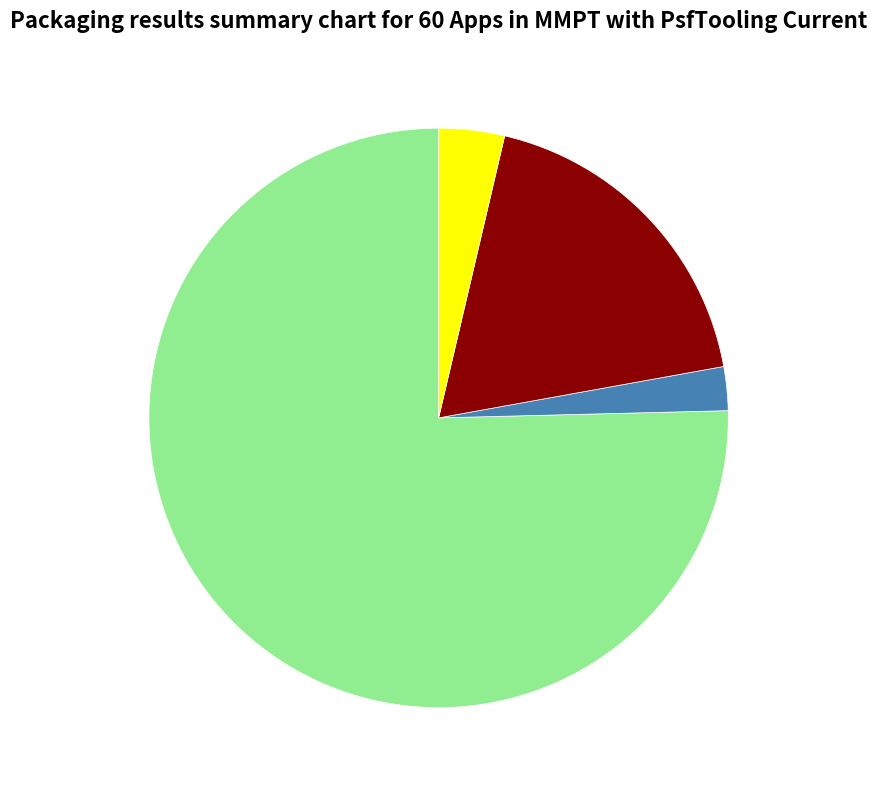

Is there any slice that represents more than half of the pie?

Yes